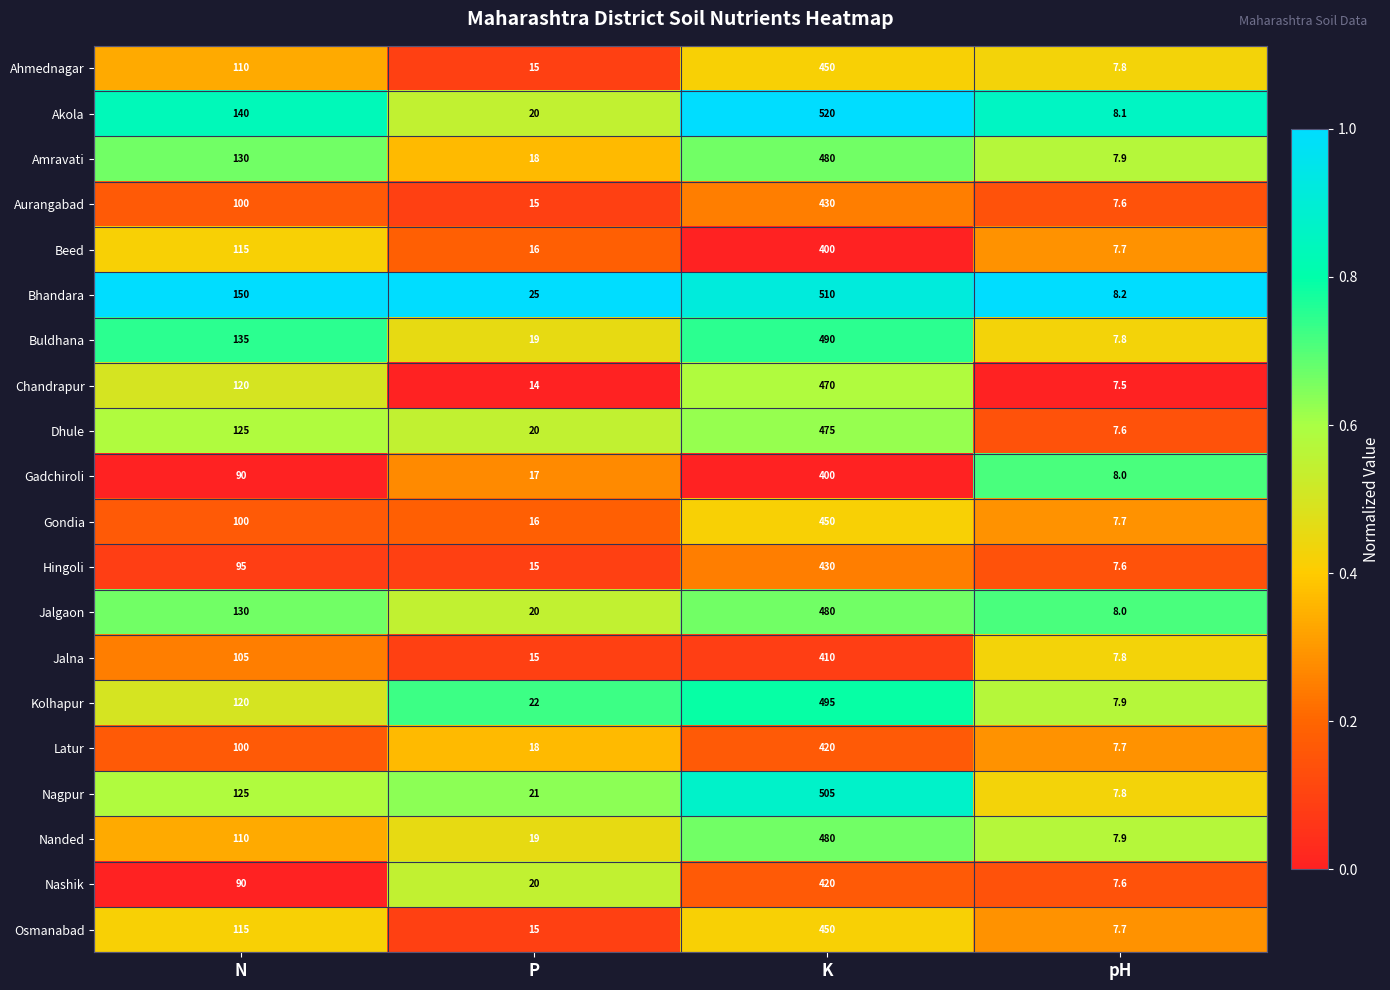

Between P and pH, which series saw the biggest shift?

Bhandara